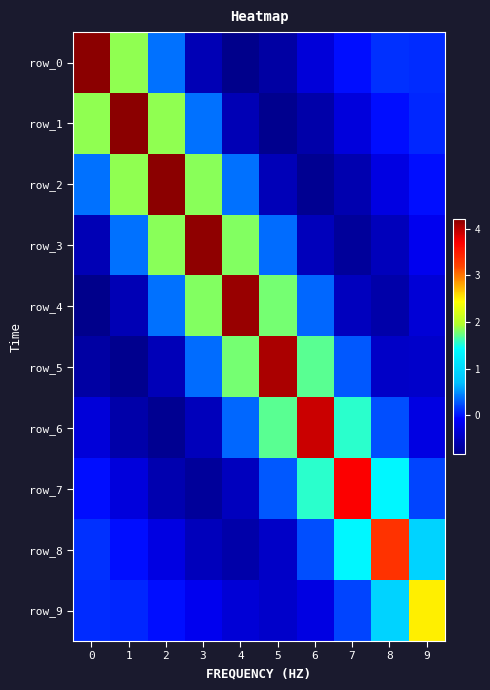

Between 3 and 5, which series saw the biggest shift?

row_3